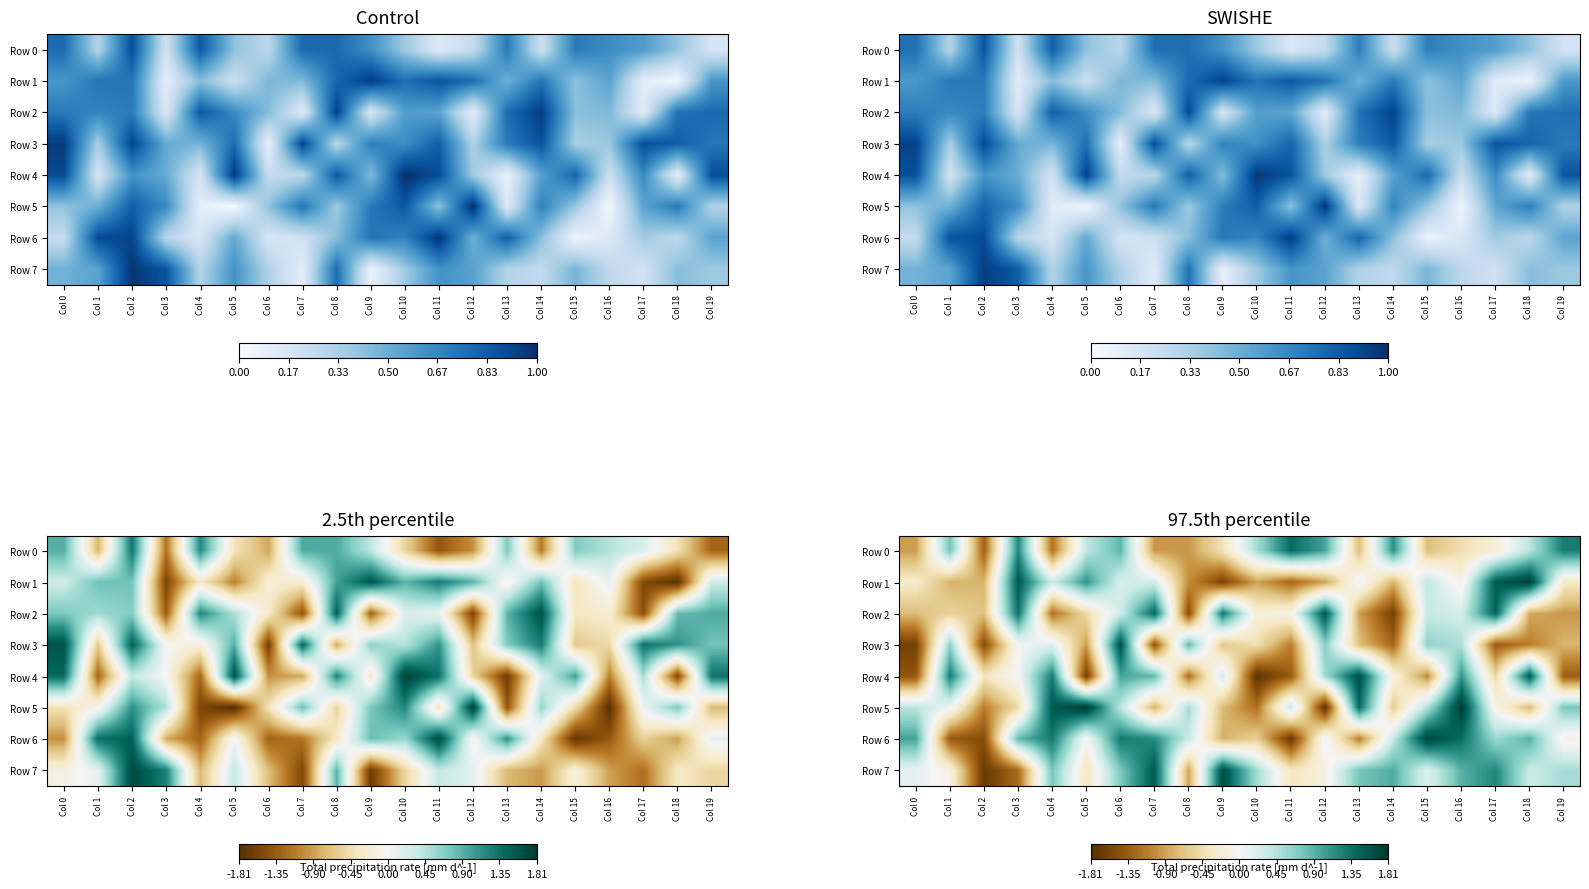

List the labels in order of Row 1 value, smallest first.

Col 9, Col 11, Col 8, Col 12, Col 10, Col 1, Col 14, Col 2, Col 19, Col 0, Col 16, Col 13, Col 6, Col 7, Col 4, Col 15, Col 5, Col 17, Col 3, Col 18